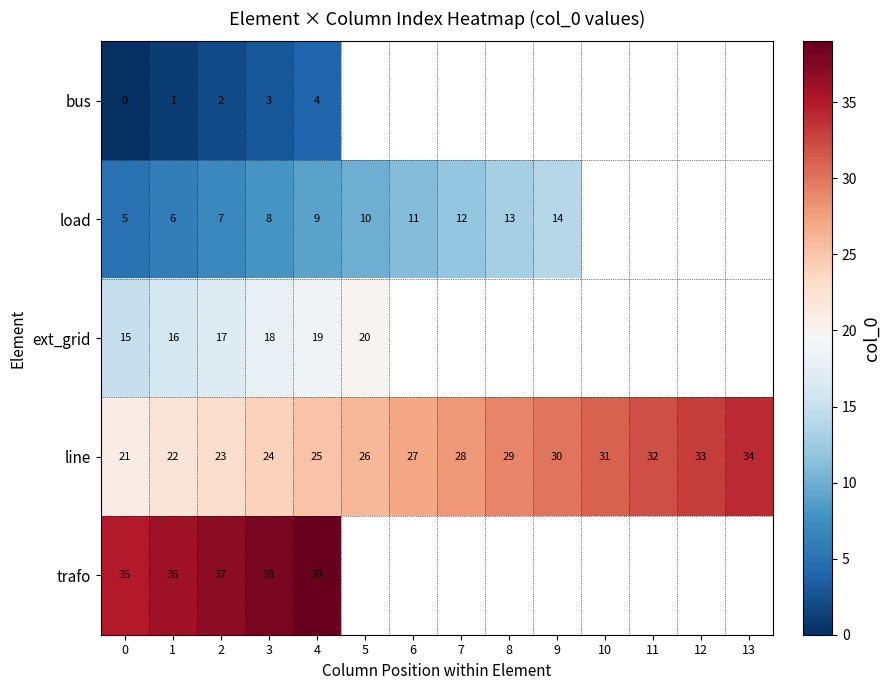

At how many categories does at least one series exceed 30?

9